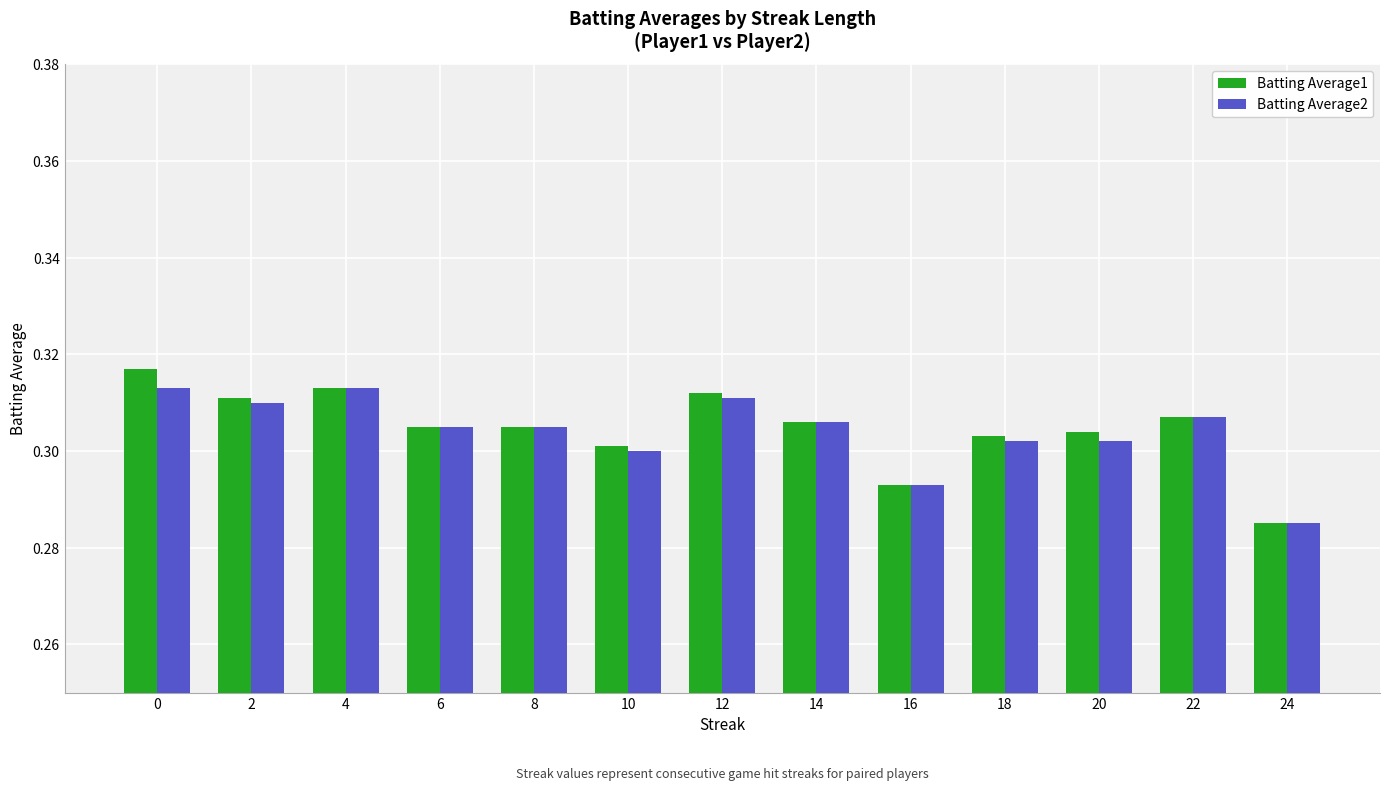

How many categories are shown in the chart?

13